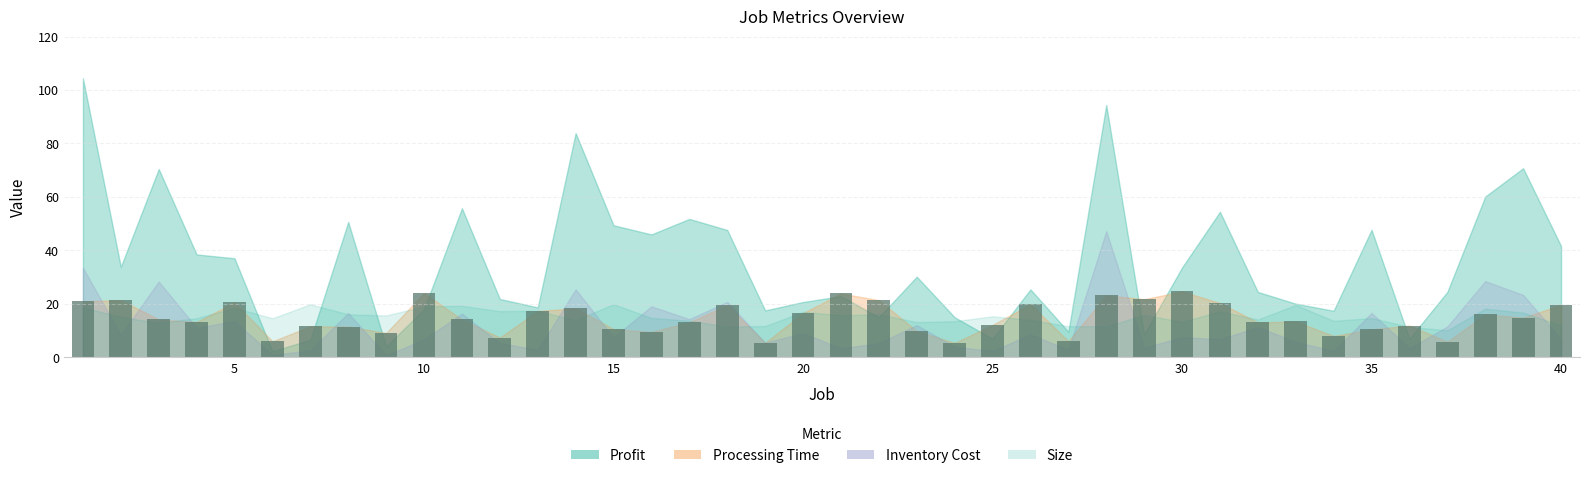

What is the minimum value shown in the chart?

5.4